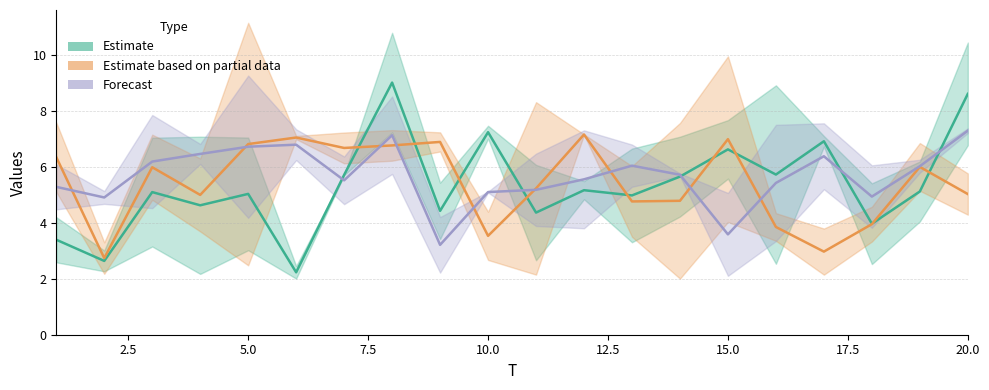

How many times do x5 / x6 (Forecast) and x3 / x4 (Partial data) cross each other?

9